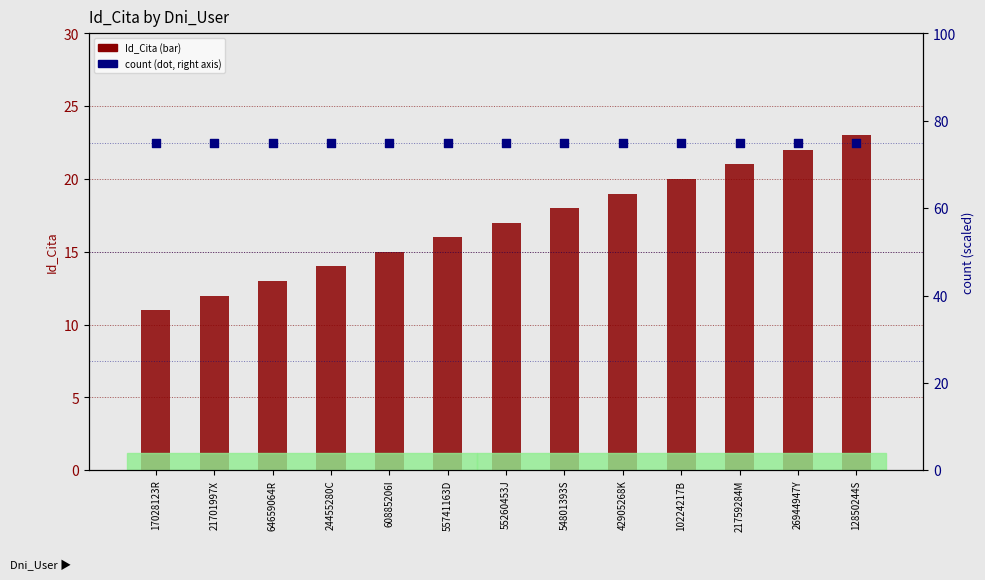

Which series reaches the maximum Y coordinate?

count